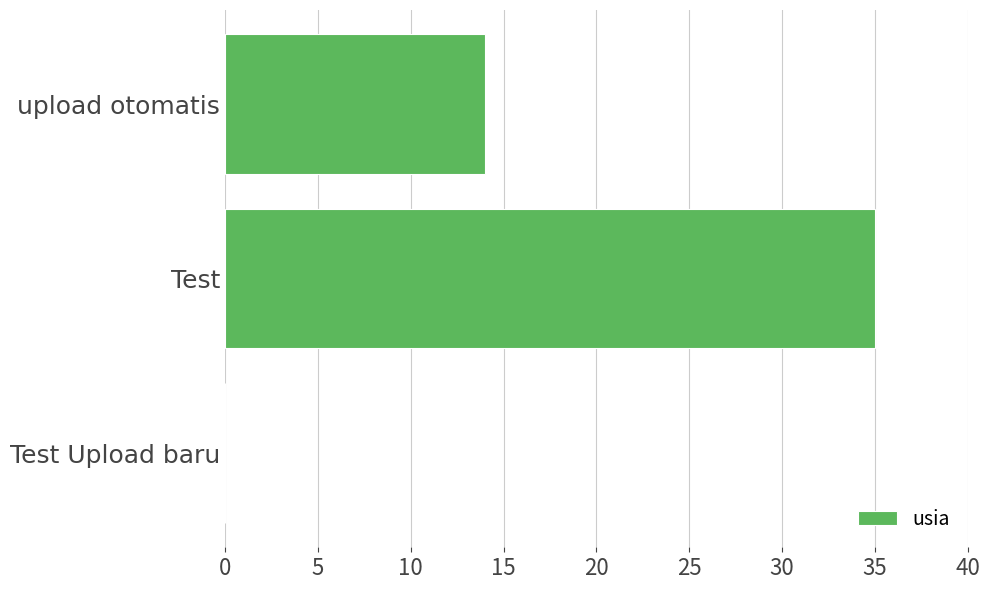

Which has a higher value, upload otomatis or Test?

Test